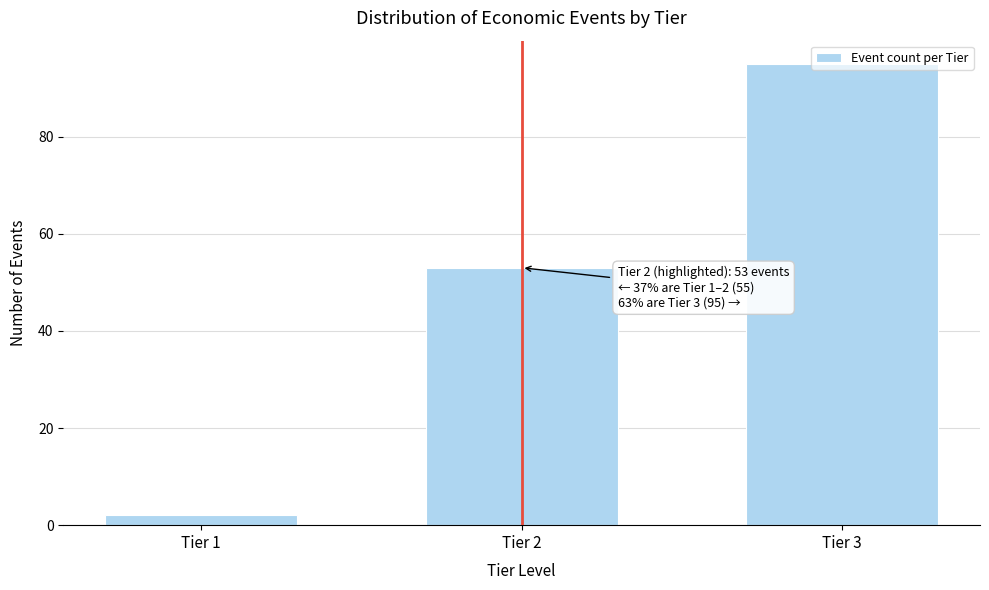

The chart shows a value of 53 at Tier 2. True or false?

True